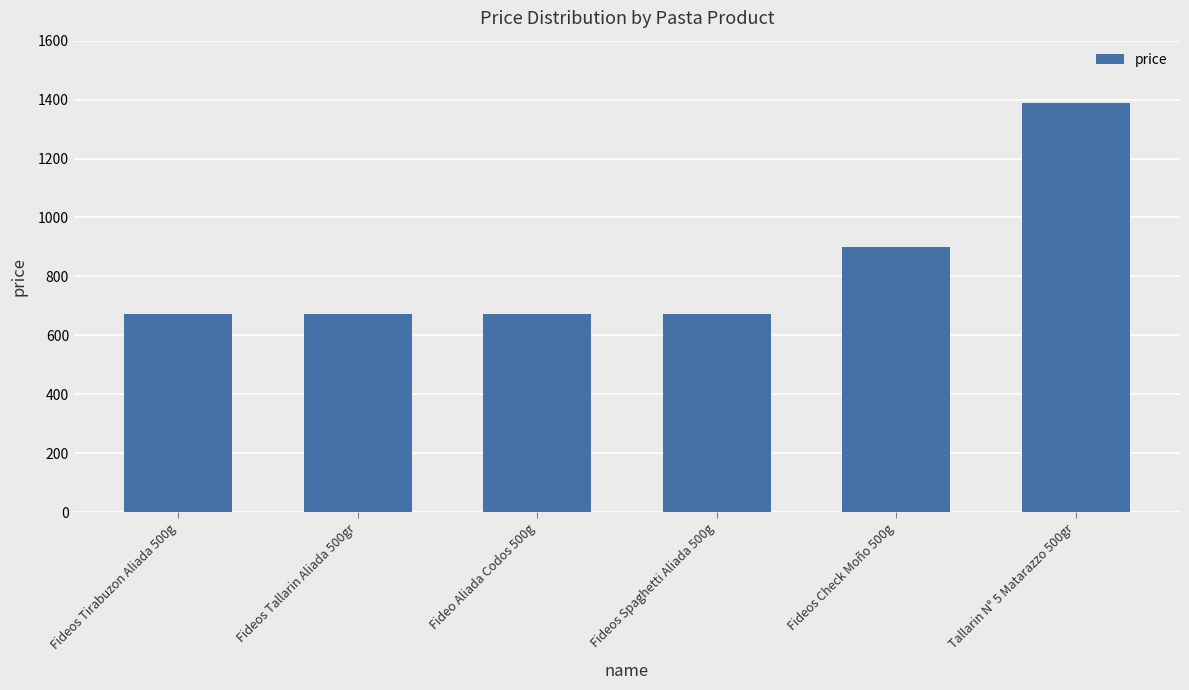

True or false: the data shows 673 at Fideos Tallarin Aliada 500gr.

True